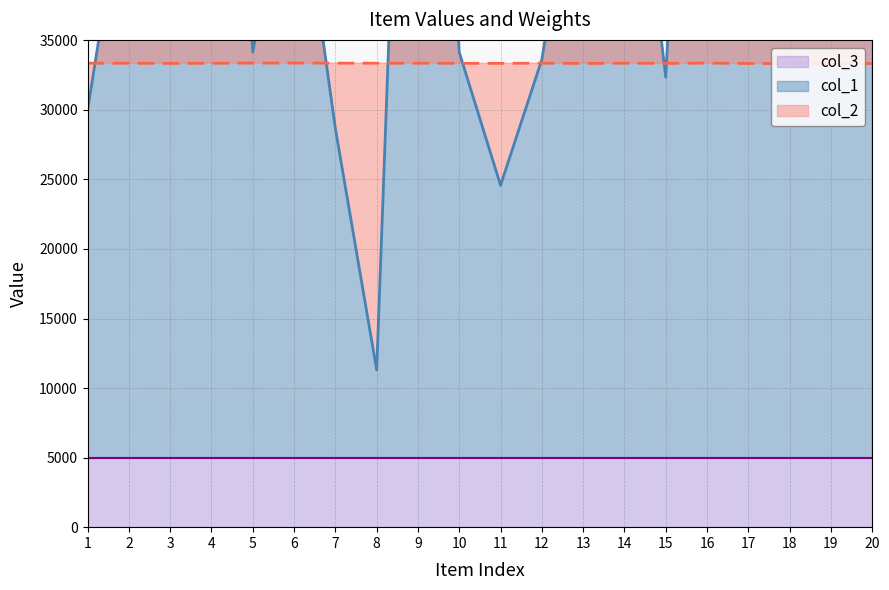

What is the value of the col_1 point at the 8th from the left?

11302.0